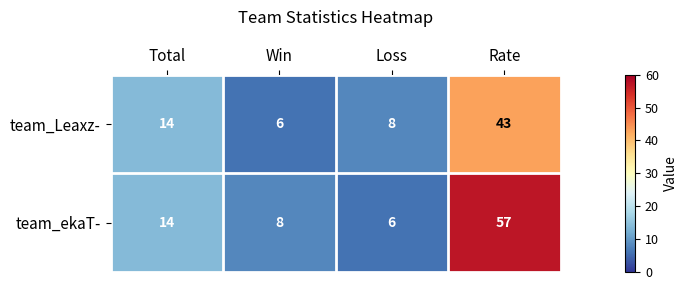

Which category has the lowest value in the team_ekaT- series?

Loss